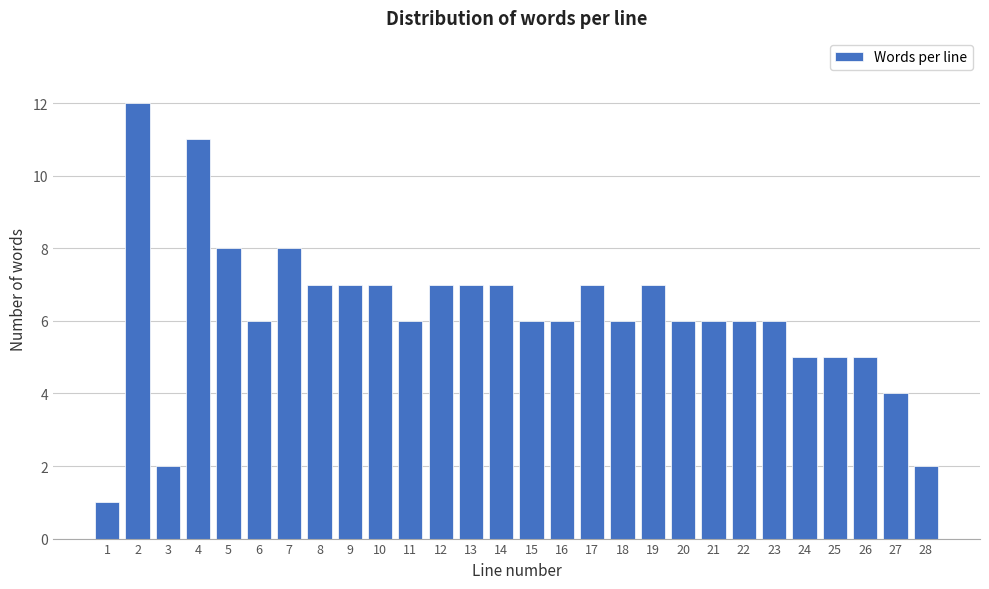

Reading left to right, what are all the values shown in this chart?

1	12	2	11	8	6	8	7	7	7	6	7	7	7	6	6	7	6	7	6	6	6	6	5	5	5	4	2